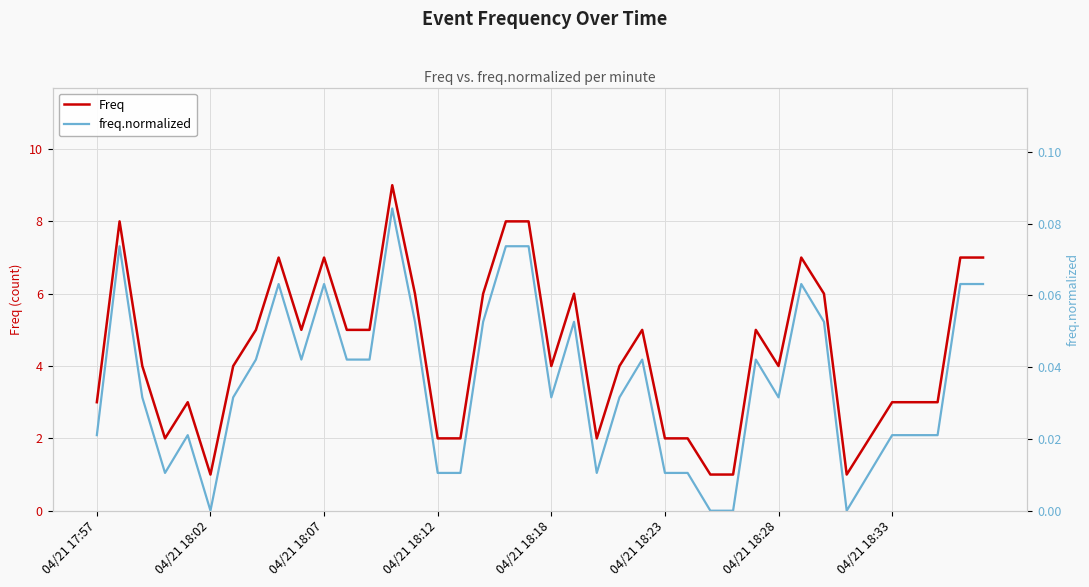

True or false: freq.normalized and Freq intersect in this chart.

False